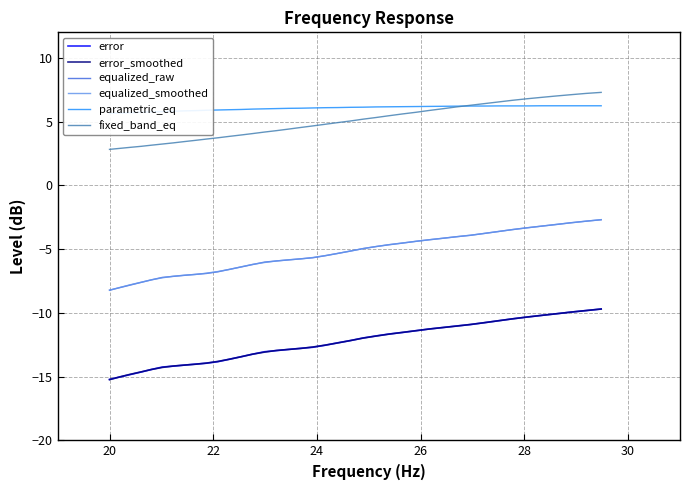

What is the difference between the maximum and minimum values in the parametric_eq series?

0.6